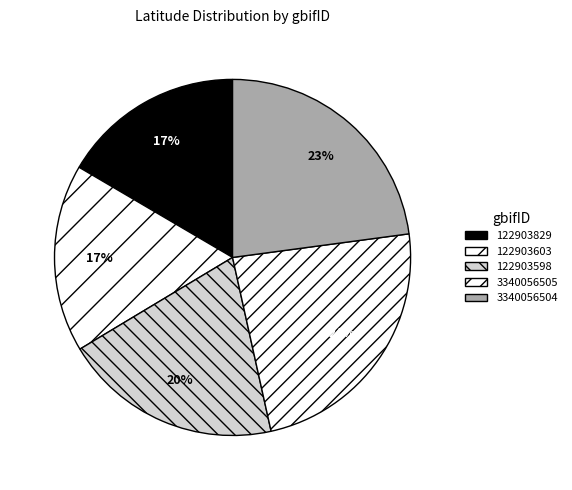

How many segments does this pie chart have?

5